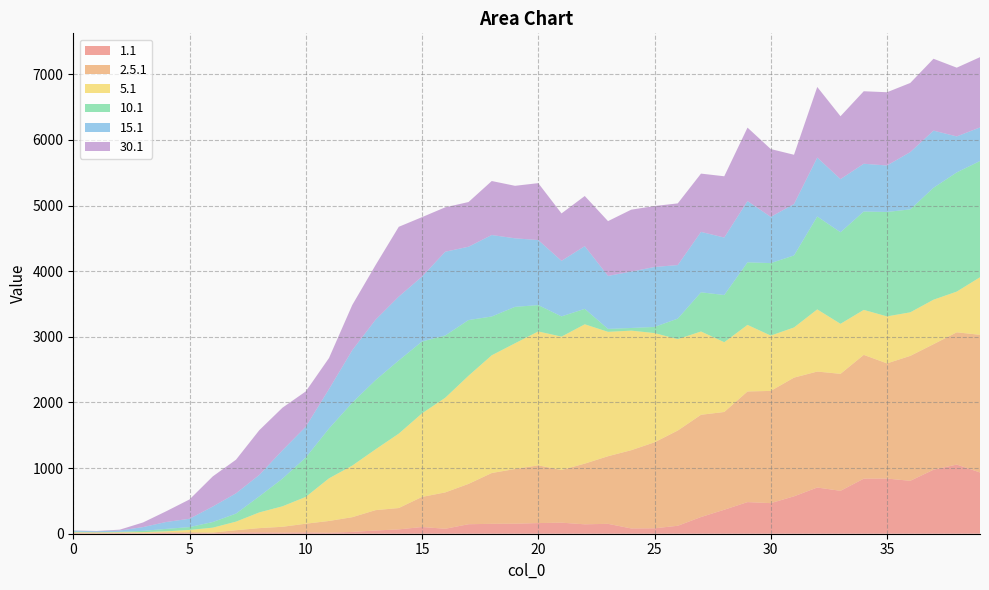

Reading right to left, transcribe all the data shown in this chart.

1.1: 39=933.2	38=1053.5	37=974.9	36=806.1	35=840.8	34=838.7	33=653.6	32=703.9	31=569.7	30=466.0	29=481.7	28=365.4	27=254.3	26=121.0	25=82.6	24=80.3	23=150.8	22=143.3	21=168.4	20=162.3	19=152.5	18=150.9	17=144.6	16=75.6	15=102.1	14=66.2	13=49.0	12=27.6	11=14.5	10=20.8	9=17.1	8=20.6	7=18.5	6=6.9	5=7.8	4=16.0	3=3.6	2=8.7	1=2.6	0=7.9
2.5.1: 39=2096.9	38=2014.9	37=1912.3	36=1903.2	35=1754.3	34=1885.8	33=1782.0	32=1766.7	31=1808.4	30=1709.5	29=1685.6	28=1489.4	27=1557.7	26=1451.0	25=1309.9	24=1192.3	23=1029.7	22=924.8	21=802.1	20=879.4	19=833.5	18=774.1	17=614.6	16=554.0	15=458.8	14=325.2	13=310.2	12=224.4	11=179.9	10=131.8	9=88.7	8=64.7	7=34.7	6=11.5	5=15.1	4=5.1	3=12.2	2=5.3	1=15.4	0=6.4
5.1: 39=877.2	38=620.3	37=677.8	36=663.6	35=716.0	34=685.6	33=762.2	32=946.8	31=764.1	30=843.1	29=1014.1	28=1062.8	27=1268.9	26=1392.3	25=1664.4	24=1821.3	23=1895.3	22=2122.4	21=2032.0	20=2039.9	19=1915.1	18=1793.5	17=1647.4	16=1441.9	15=1272.9	14=1133.2	13=926.2	12=785.9	11=649.6	10=408.5	9=312.2	8=239.2	7=130.9	6=73.9	5=34.6	4=15.3	3=8.5	2=8.2	1=2.5	0=7.8
10.1: 39=1770.4	38=1815.8	37=1705.0	36=1568.1	35=1591.0	34=1498.5	33=1394.7	32=1415.2	31=1097.0	30=1104.2	29=953.2	28=719.1	27=596.8	26=312.5	25=93.5	24=40.7	23=44.7	22=235.1	21=308.4	20=401.4	19=555.0	18=591.0	17=848.3	16=948.8	15=1094.2	14=1115.2	13=1054.2	12=958.6	11=759.4	10=600.4	9=421.5	8=244.4	7=122.6	6=85.6	5=43.7	4=37.0	3=19.5	2=6.6	1=4.6	0=9.7
15.1: 39=511.8	38=548.2	37=870.7	36=872.6	35=708.0	34=727.5	33=809.5	32=898.1	31=782.8	30=704.1	29=932.9	28=875.6	27=920.2	26=815.9	25=913.0	24=858.8	23=807.2	22=955.0	21=846.2	20=990.9	19=1044.2	18=1241.0	17=1117.3	16=1275.5	15=989.3	14=972.3	13=919.6	12=799.4	11=600.1	10=468.5	9=432.0	8=326.6	7=308.8	6=235.9	5=126.5	4=105.4	3=57.3	2=20.1	1=12.5	0=13.8
30.1: 39=1070.7	38=1047.4	37=1095.1	36=1053.4	35=1115.9	34=1104.7	33=958.2	32=1075.3	31=751.3	30=1033.5	29=1119.2	28=933.4	27=888.3	26=939.8	25=928.6	24=943.5	23=834.8	22=764.3	21=722.6	20=867.0	19=800.0	18=822.7	17=680.9	16=677.1	15=905.6	14=1063.4	13=832.0	12=688.8	11=473.7	10=537.8	9=648.9	8=681.3	7=512.5	6=459.4	5=294.6	4=163.9	3=70.3	2=13.0	1=4.0	0=4.5